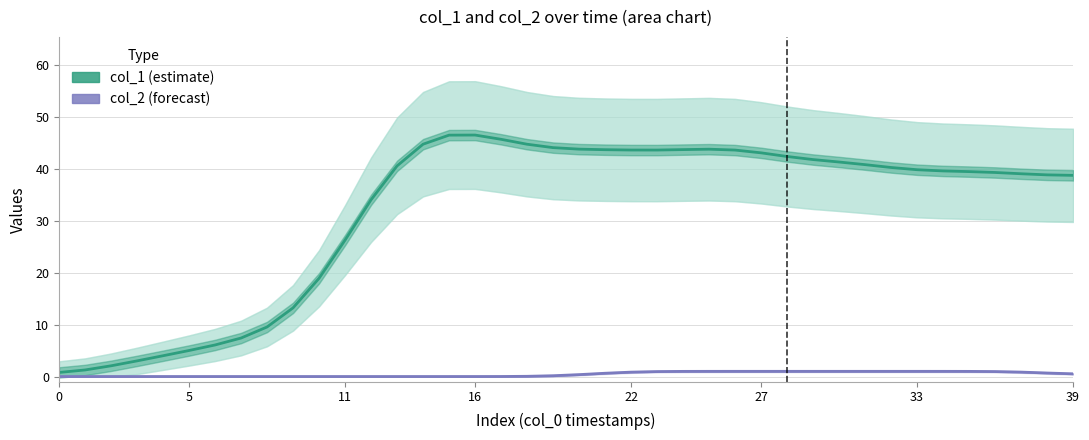

Does the chart have visible grid lines?

Yes